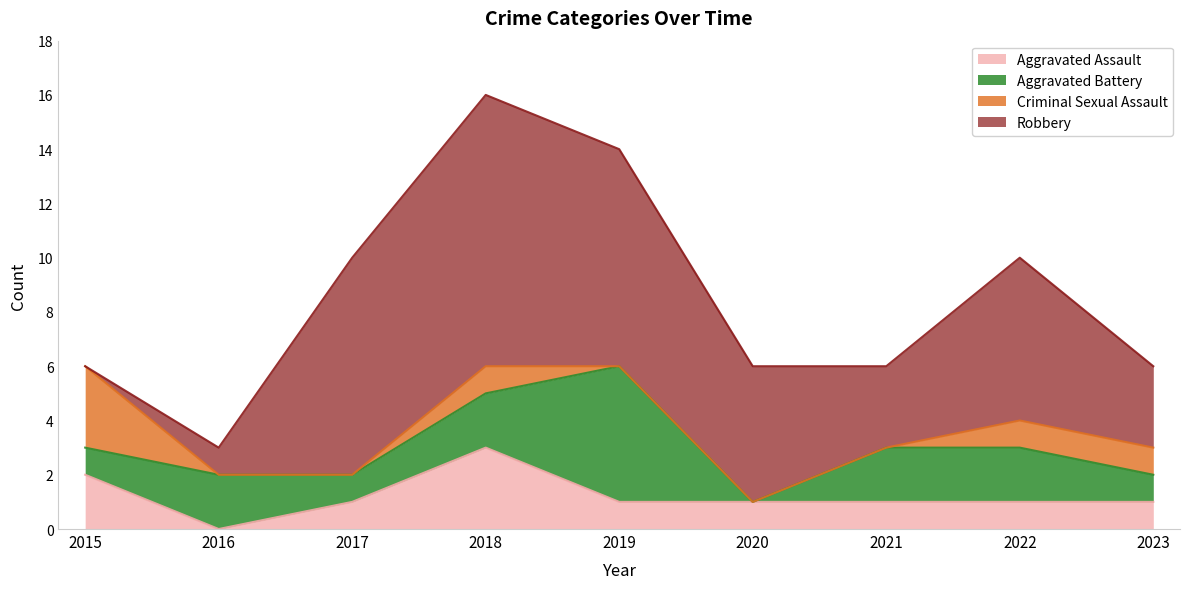

What is the difference between the maximum and minimum values in the Robbery series?

10